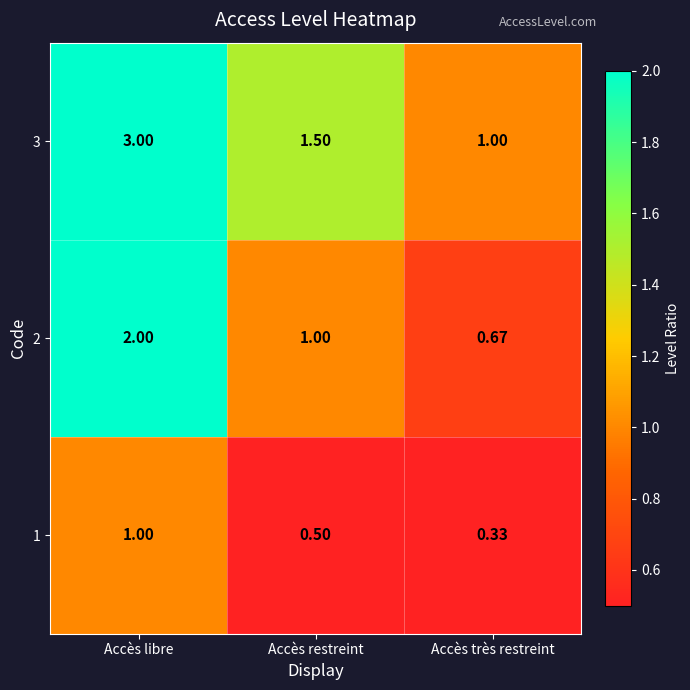

List the labels in order of 2 value, smallest first.

Accès très restreint, Accès restreint, Accès libre